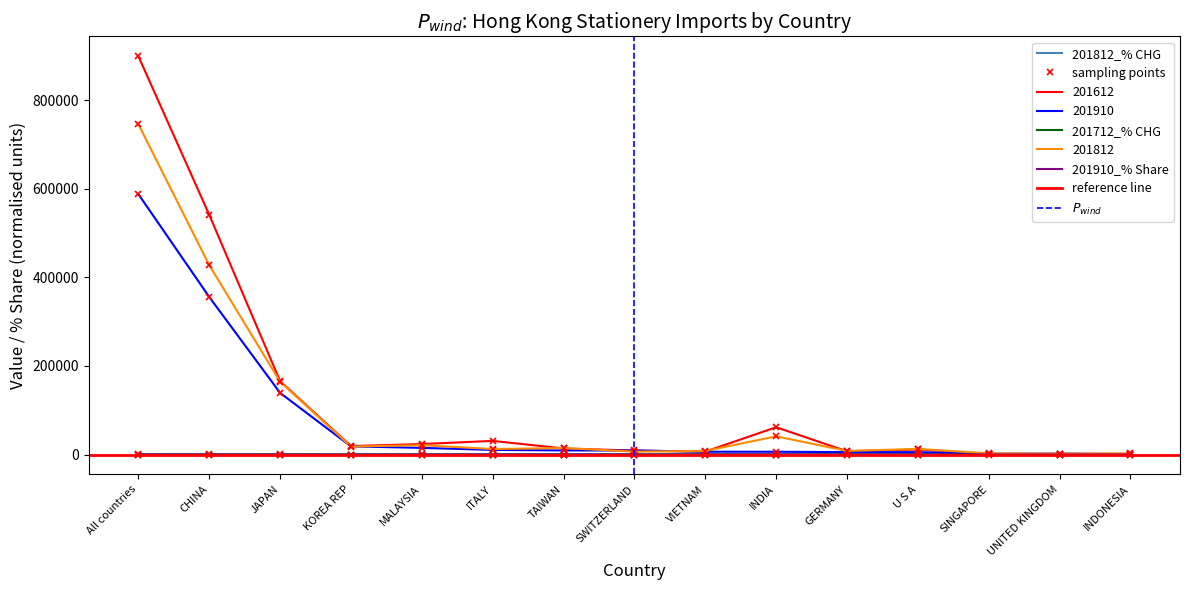

What is the difference between the maximum and minimum values in the 201712_% CHG series?

96.7